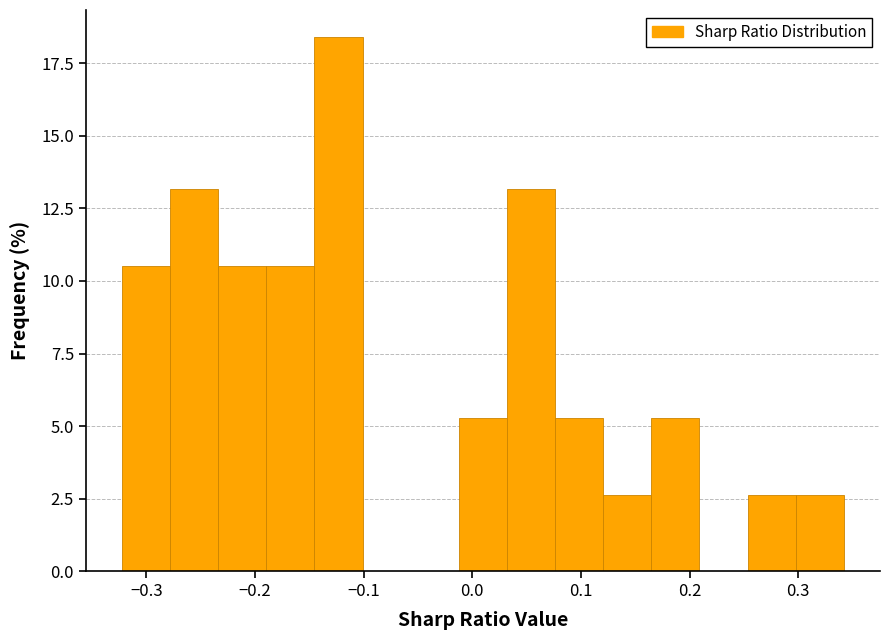

Over which range of the x-axis is the bar tallest?

-0.15 to -0.10